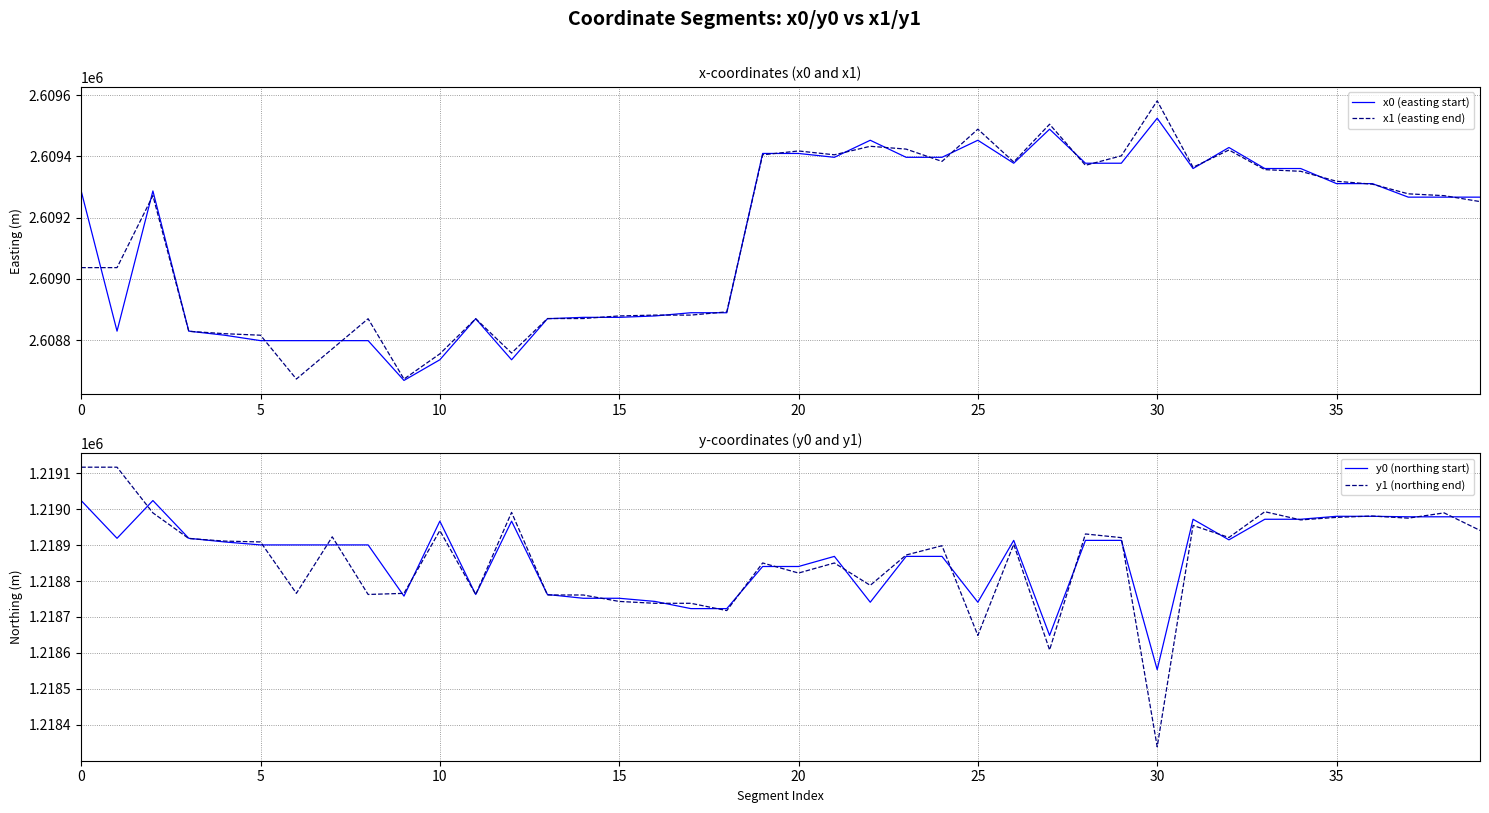

What is the minimum value shown in the chart?

1218339.0